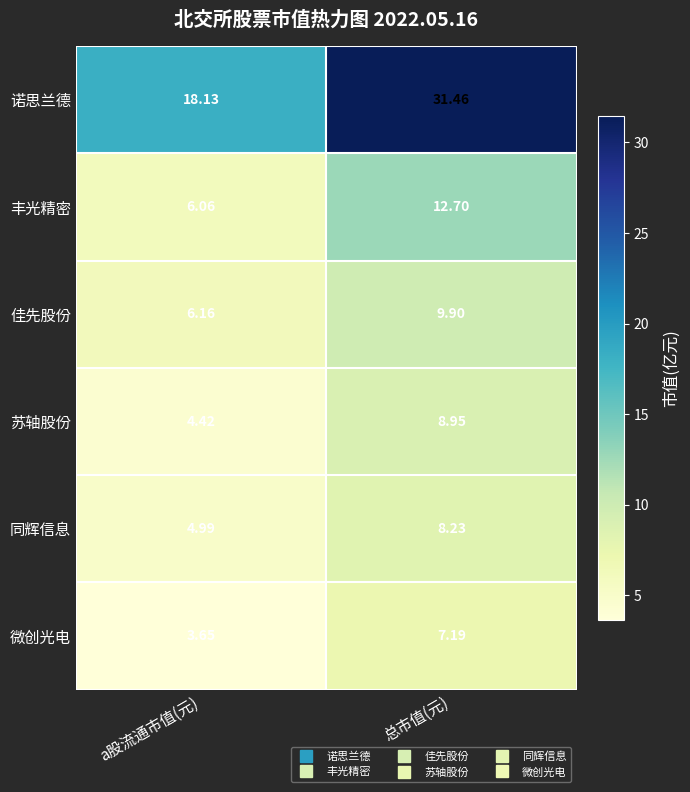

Which category has the highest value across all series?

总市值(元)